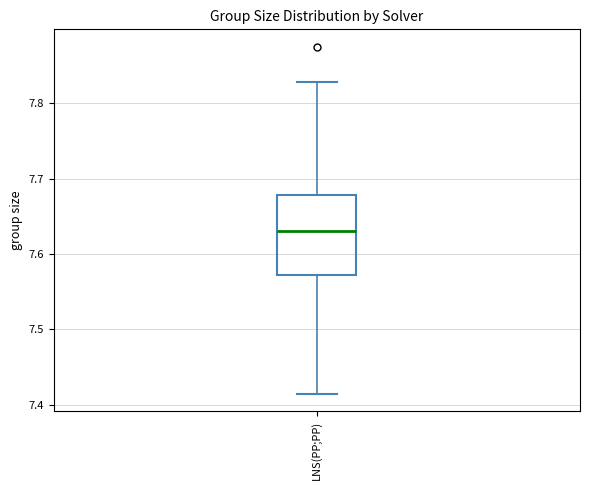

Transcribe this box plot: give where the median line is, the range the box spans, and where the two whiskers end, as read against the y-axis. The values are not printed on the chart, so give them approximately, as read against the axis.

median 7.63, box 7.57 to 7.68, whiskers 7.41 to 7.83